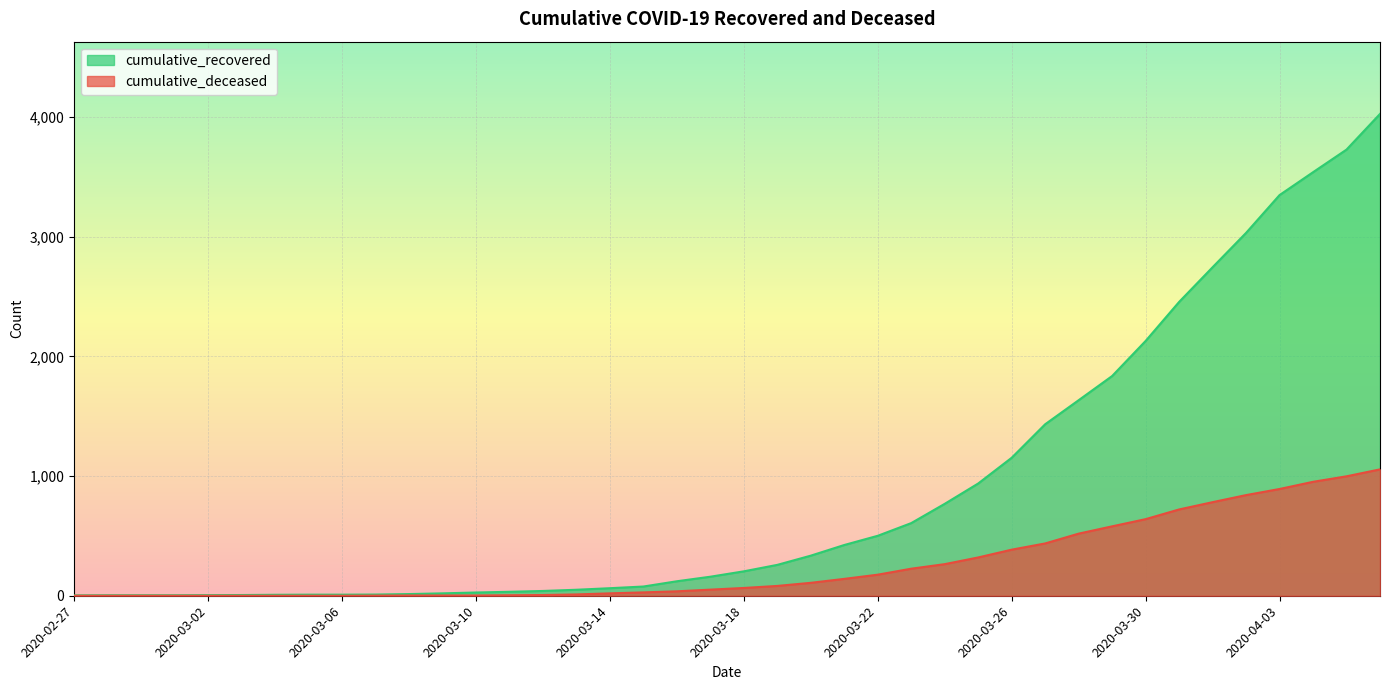

The cumulative_recovered series shows 3728 at 2020-04-05. True or false?

True